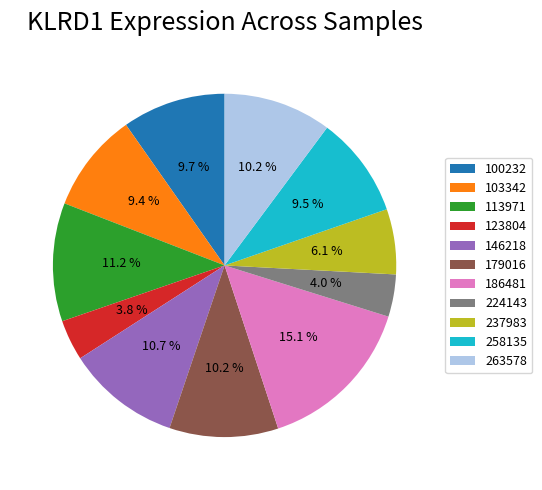

What portion of the pie excludes 224143?

96.0%